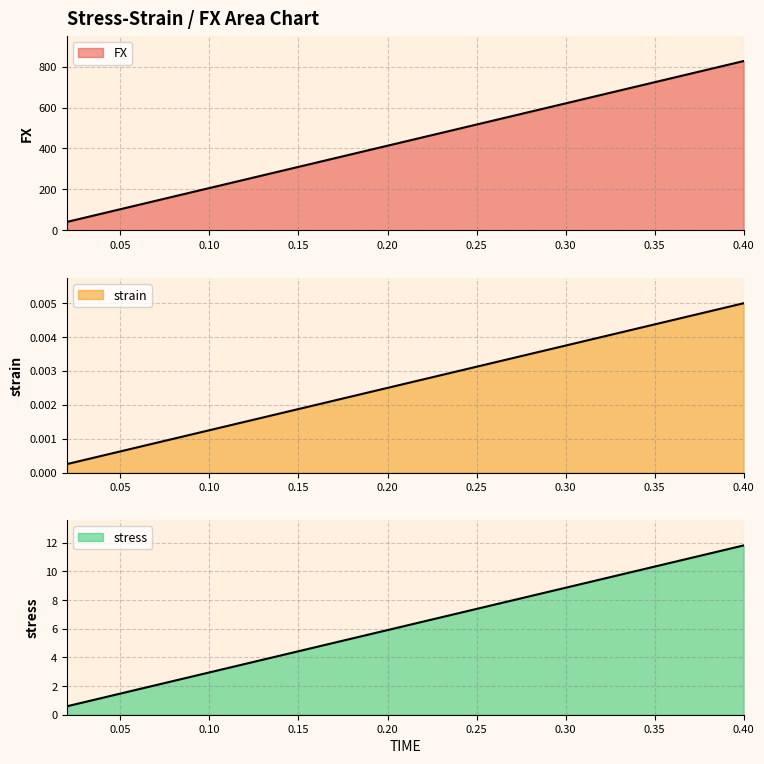

Which series has the largest total across all categories?

FX